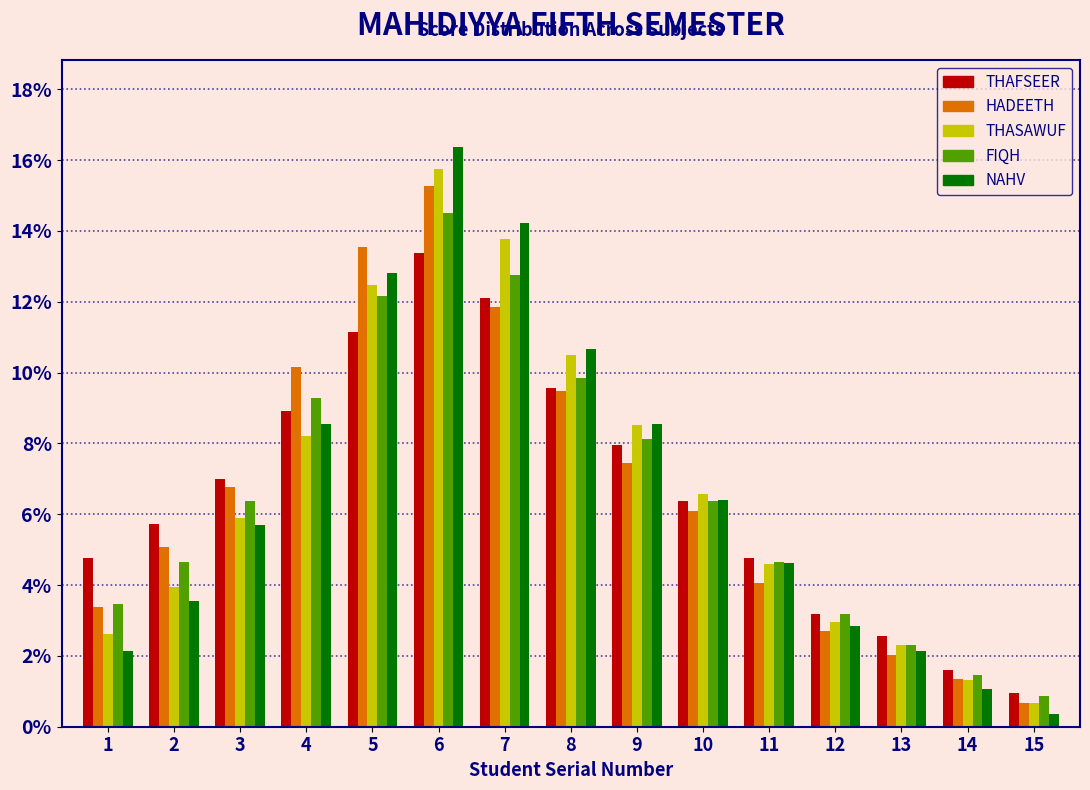

Which series has the widest spread of values?

NAHV